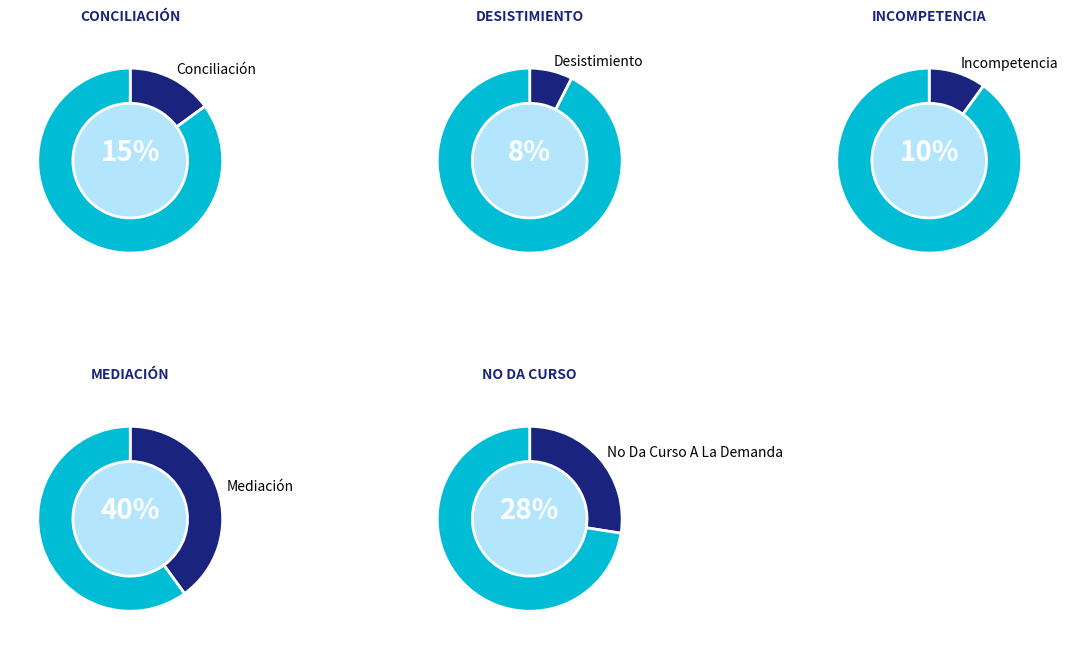

Is it true that Conciliación is 15% of the pie?

True